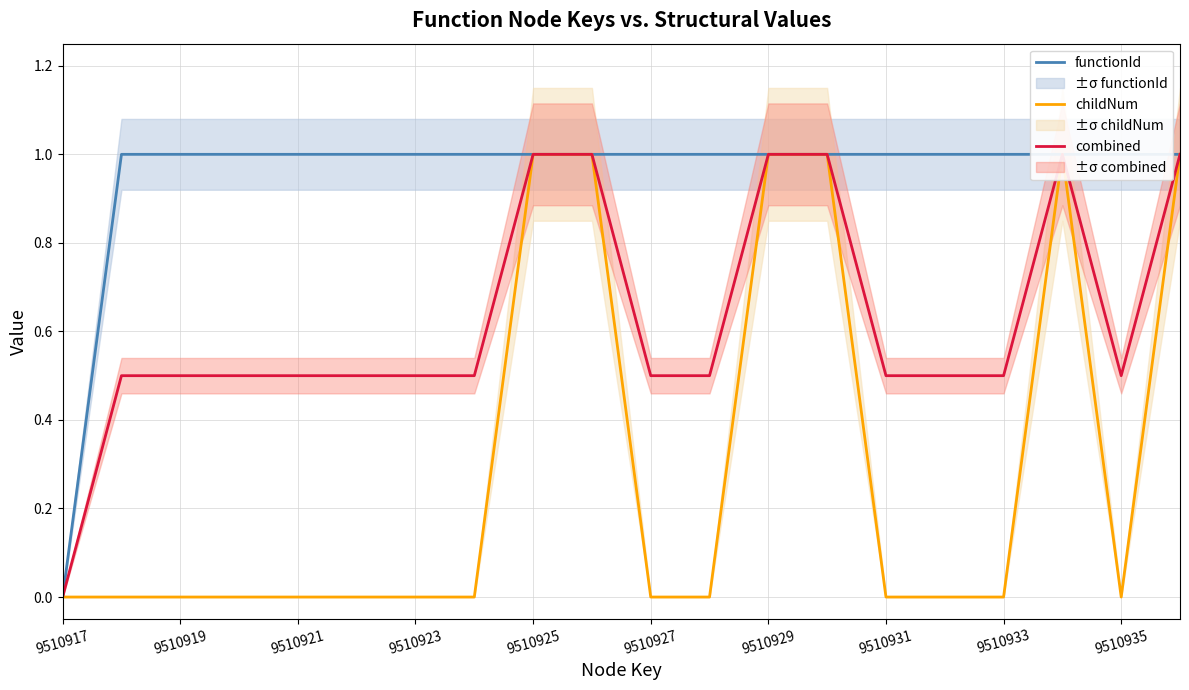

Rank the series at 11 from highest to lowest value.

functionId, combined, childNum